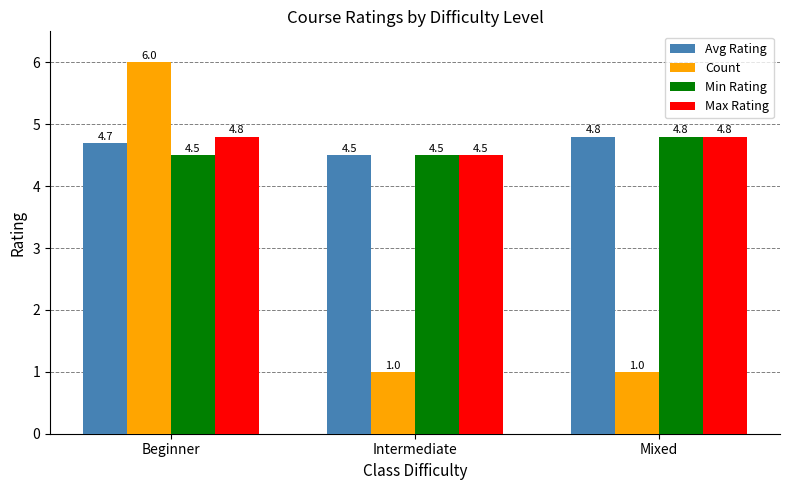

What position from the left is Intermediate?

2